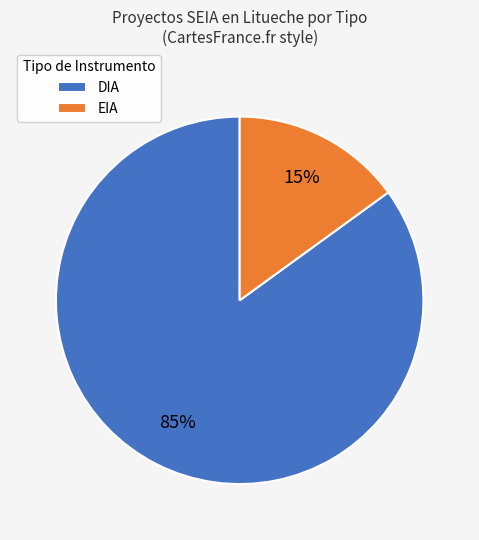

Is the sum of EIA and DIA greater than half?

Yes